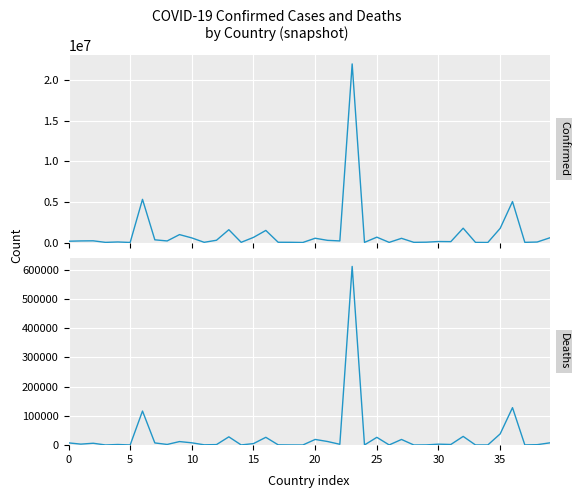

What is the lowest value of the Deaths series?

3